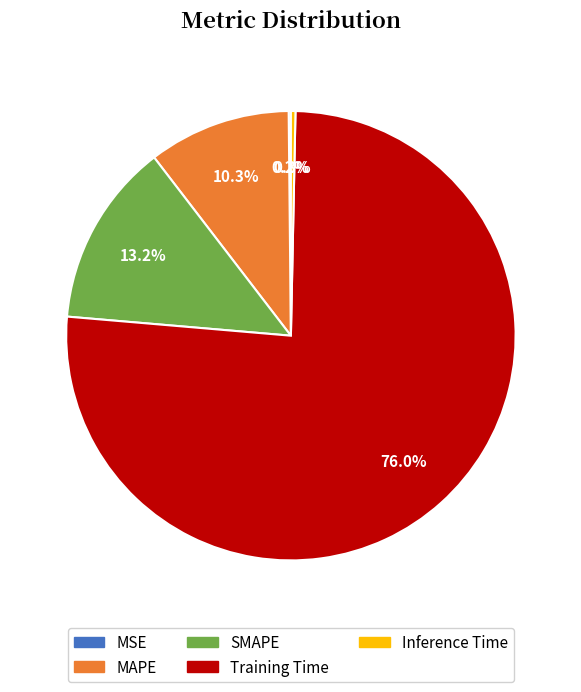

Which has a higher value, SMAPE or Inference Time?

SMAPE